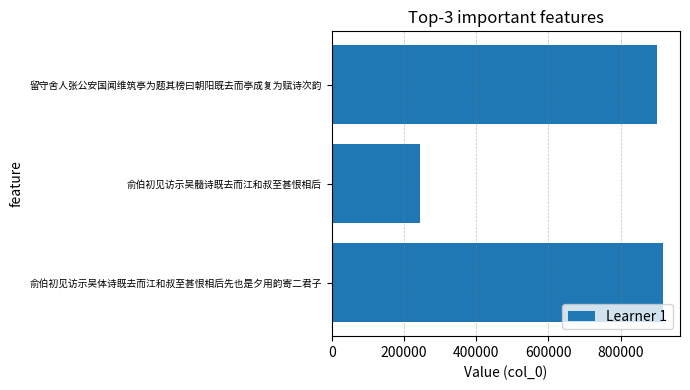

Where is the data nearest to the value 581775?

留守舍人张公安国闻维筑亭为题其榜曰朝阳既去而亭成复为赋诗次韵